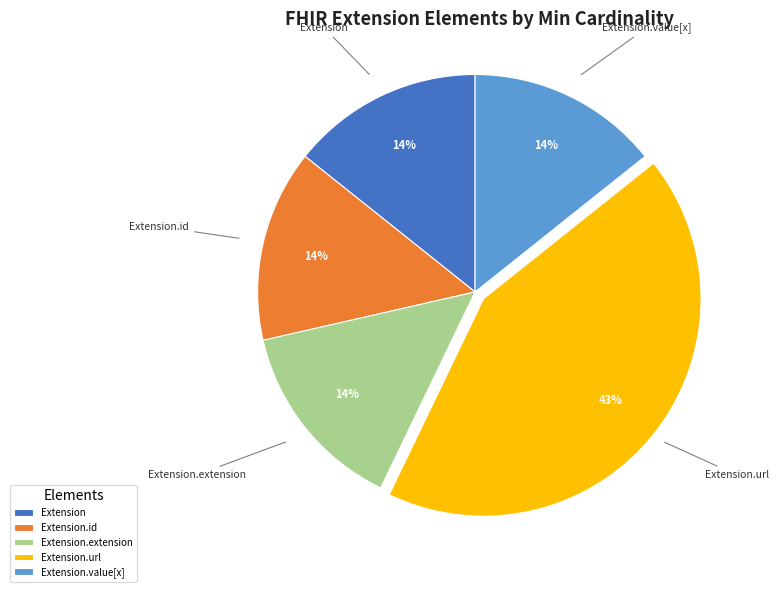

Count the number of slices in the pie.

5